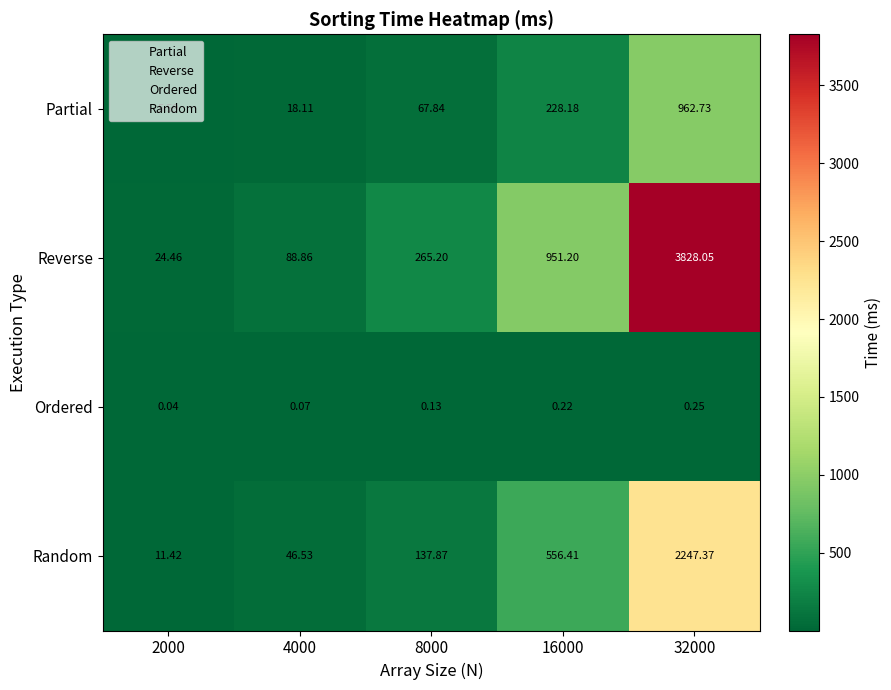

Rank the series by their maximum value, from lowest to highest.

Ordered, Partial, Random, Reverse